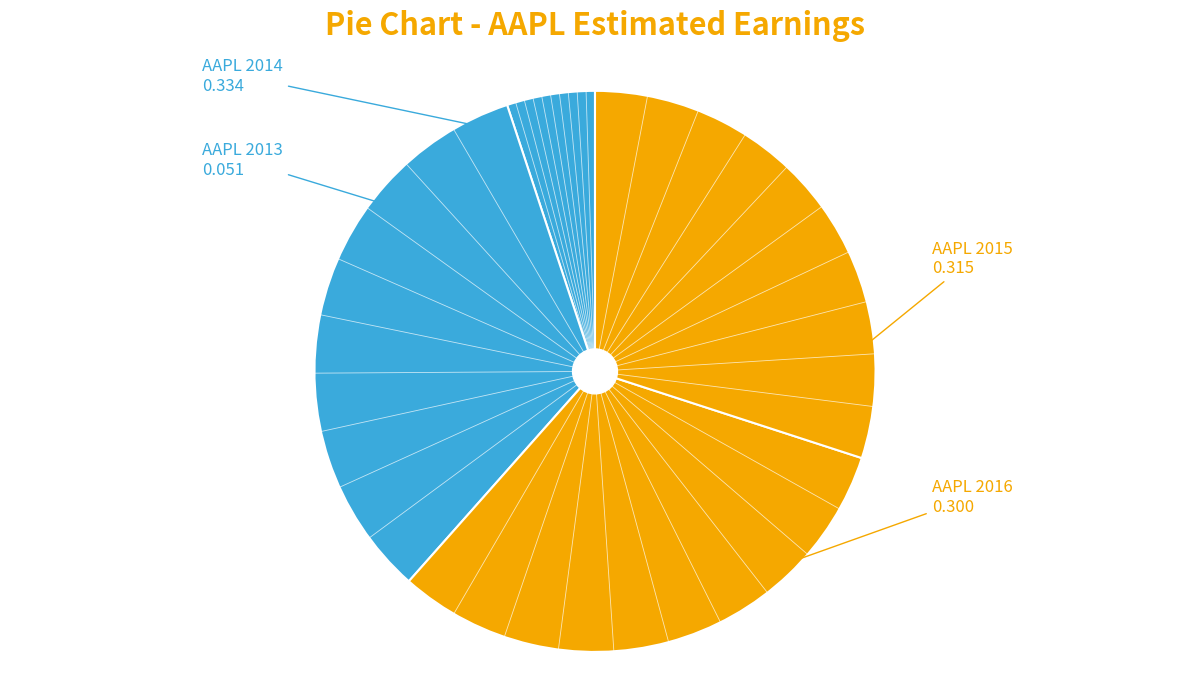

True or false: AAPL 2016 accounts for 44% of the total.

False